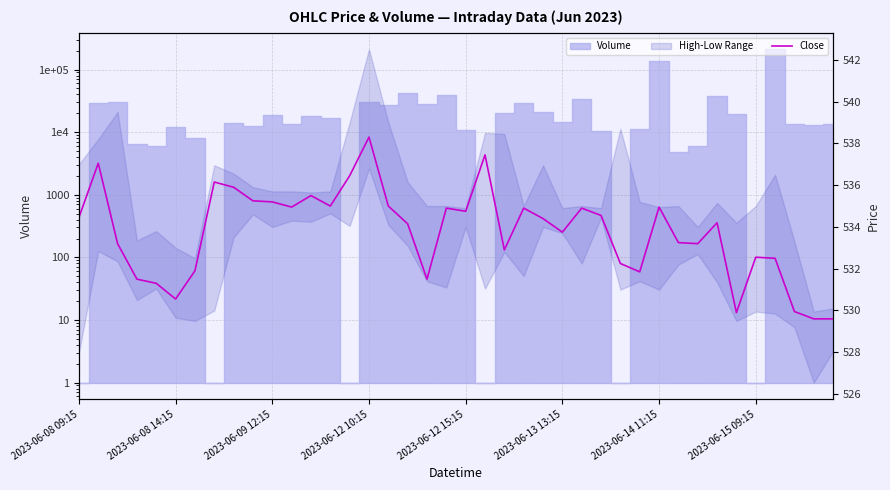

Between 2023-06-09 12:15 and 2023-06-15 09:15, which is larger?

2023-06-09 12:15